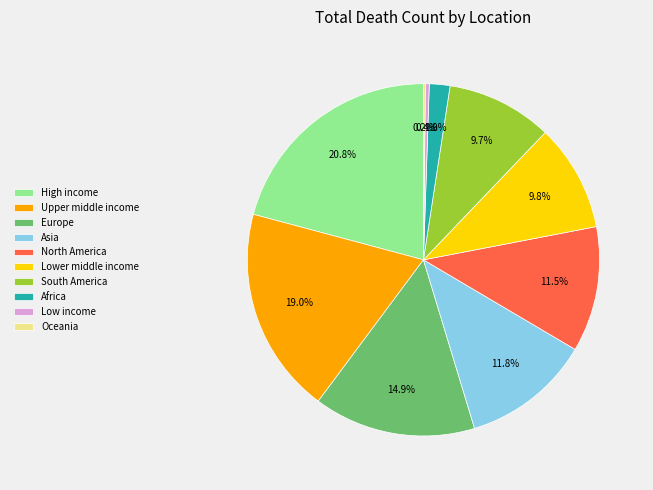

Which category has the biggest portion of the pie?

High income